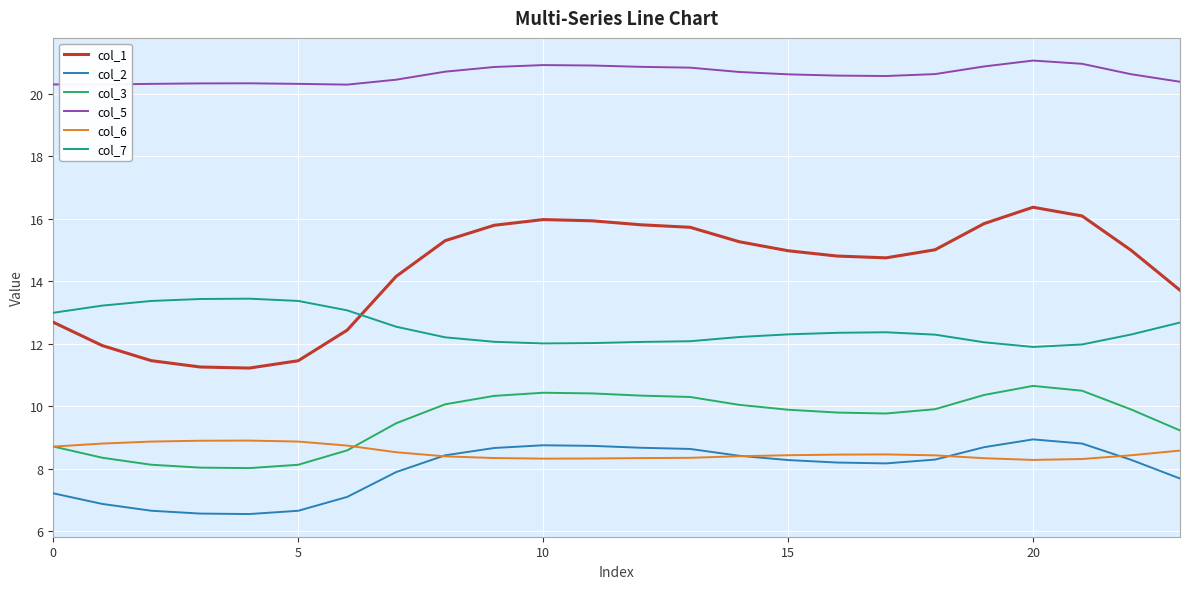

What is the sum of all col_3 values?

229.2